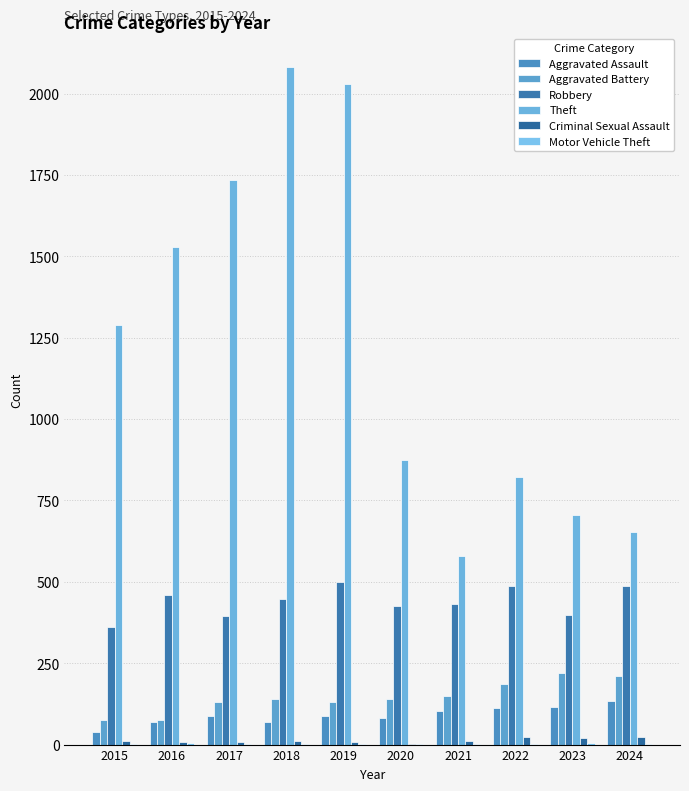

List the labels in order of Aggravated Battery value, largest first.

2023, 2024, 2022, 2021, 2018, 2020, 2019, 2017, 2015, 2016